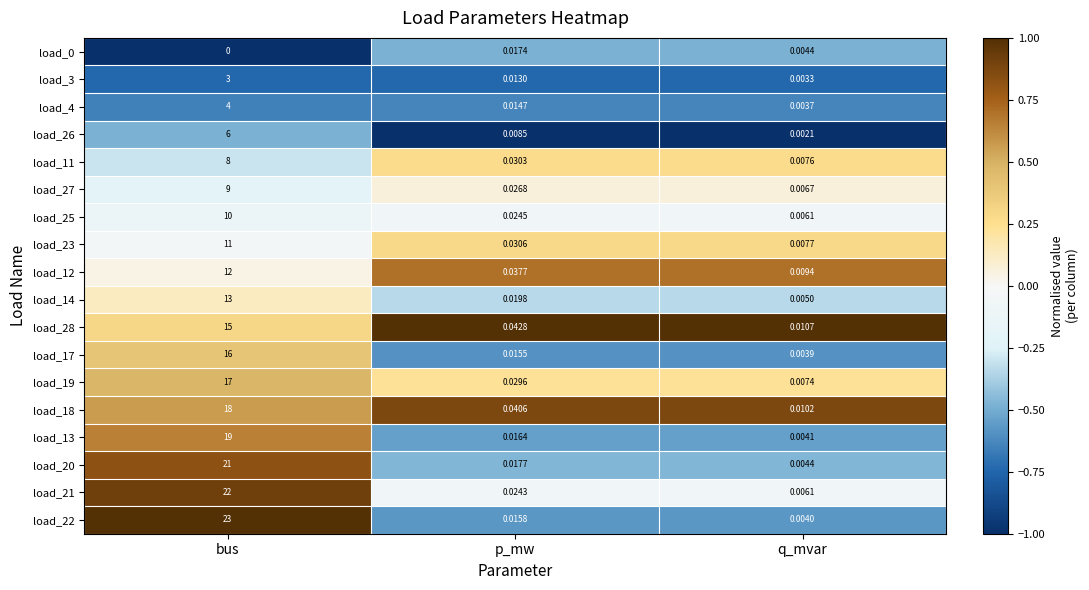

Rank the categories by load_22 value from lowest to highest.

q_mvar, p_mw, bus